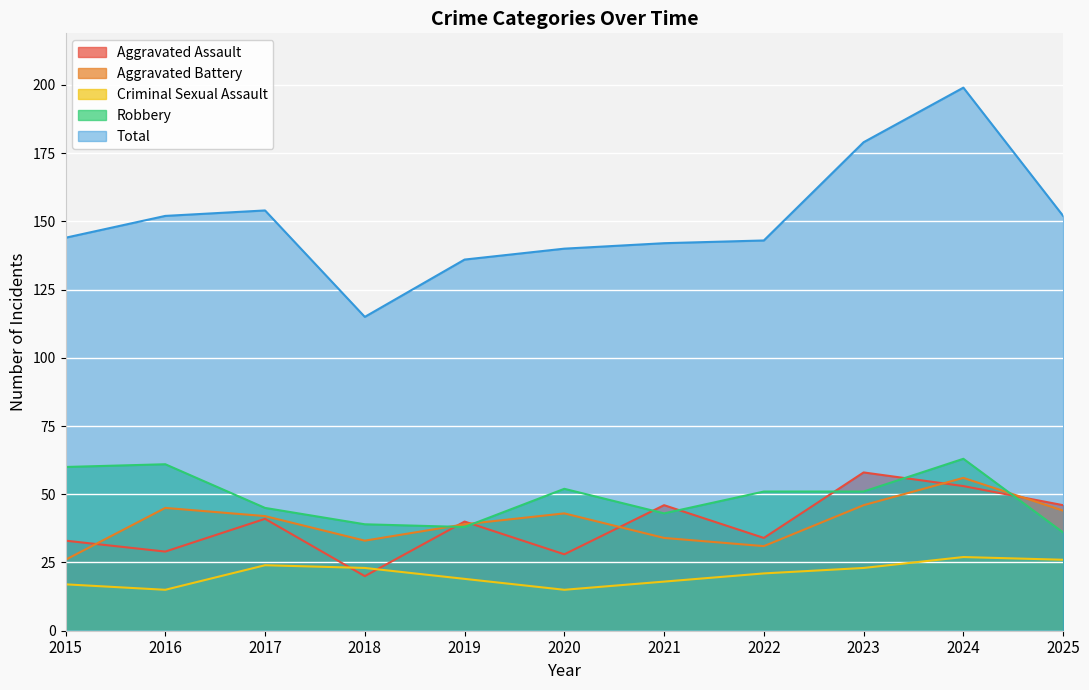

What is the difference between the Robbery values at 2021 and 2016?

18